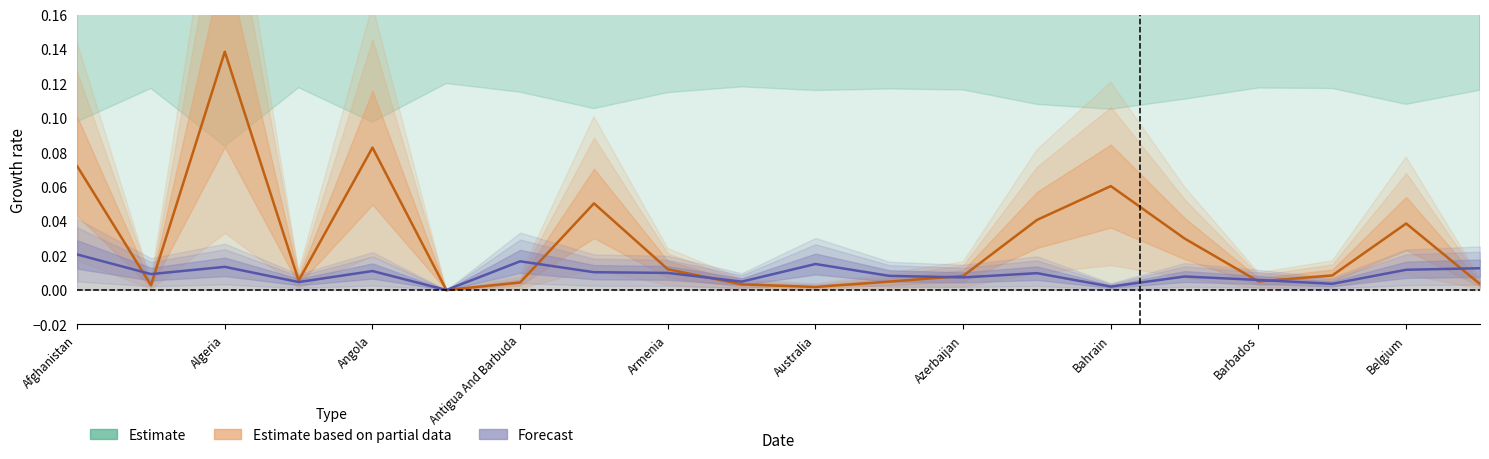

What are all the series names shown in the legend?

Estimate, Estimate based on partial data, Forecast